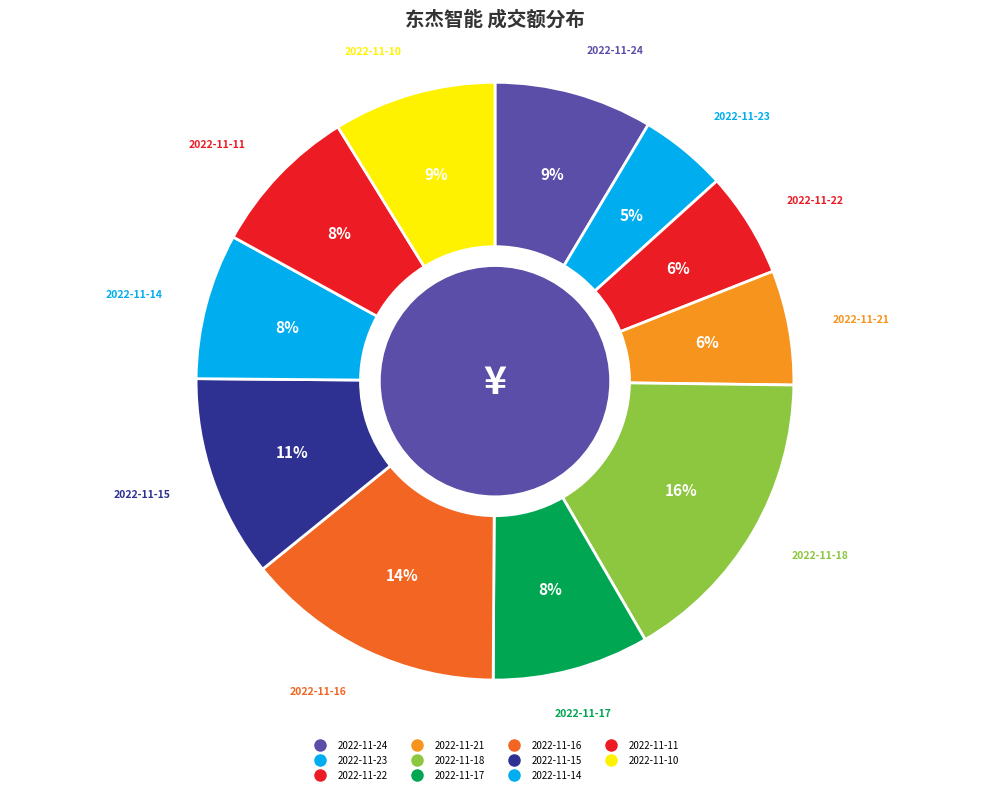

What percentage is the 2022-11-23 slice, to the nearest percent?

5%